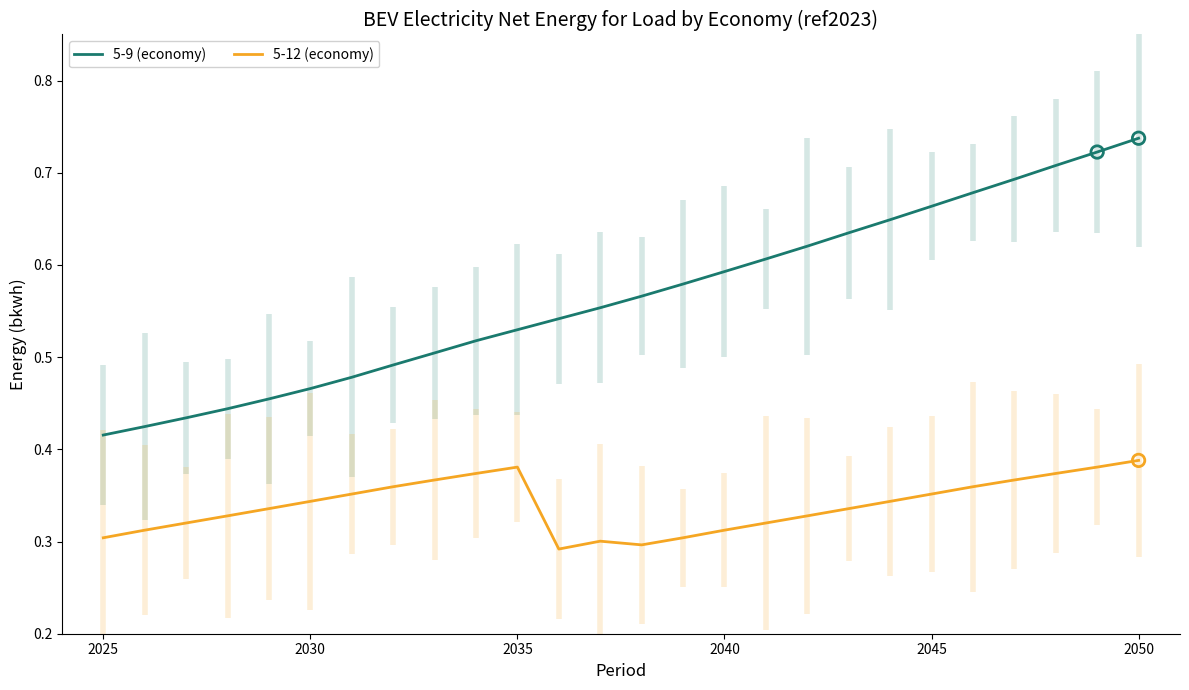

Which series reaches the minimum Y coordinate?

5-12 (economy)